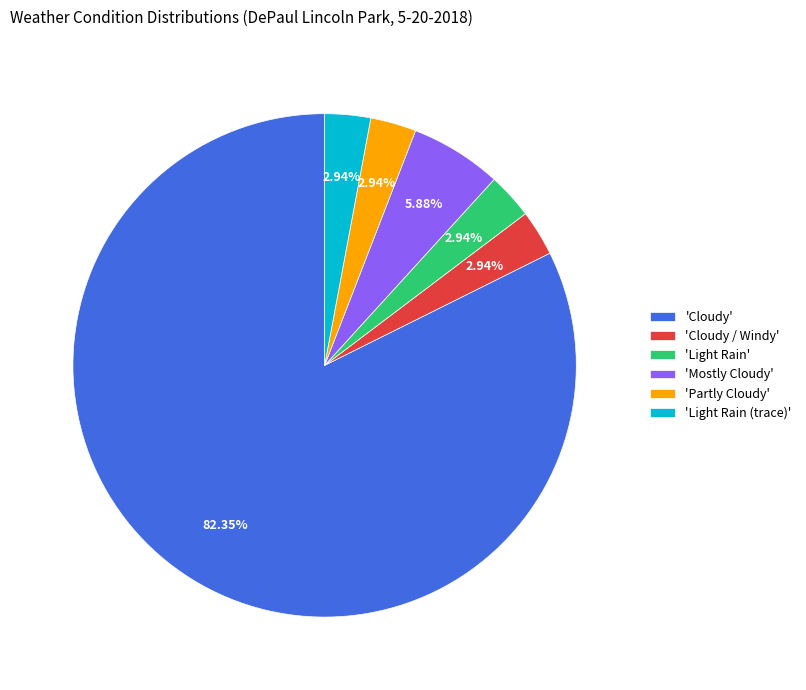

Is there any slice that represents more than half of the pie?

Yes